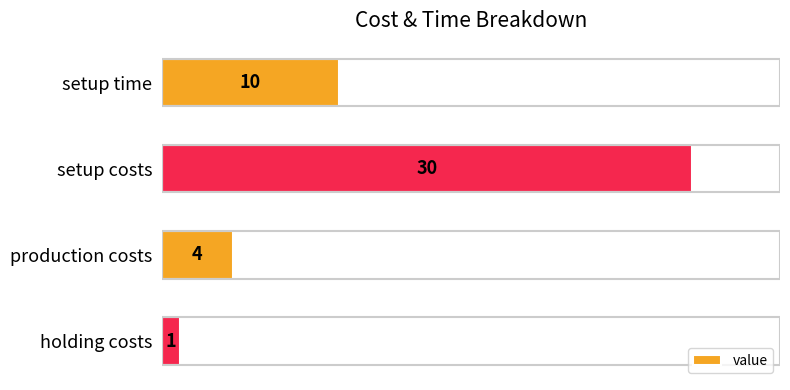

What is the sum of all values?

45